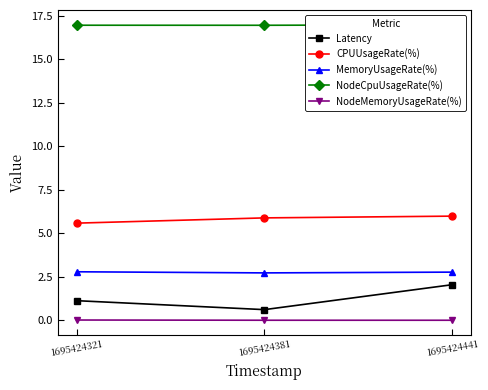

Reading right to left, extract all data points from this chart.

Latency: 2.1	0.6	1.1
CPUUsageRate(%): 6.0	5.9	5.6
MemoryUsageRate(%): 2.8	2.7	2.8
NodeCpuUsageRate(%): 17.0	17.0	17.0
NodeMemoryUsageRate(%): 0.0	0.0	0.0